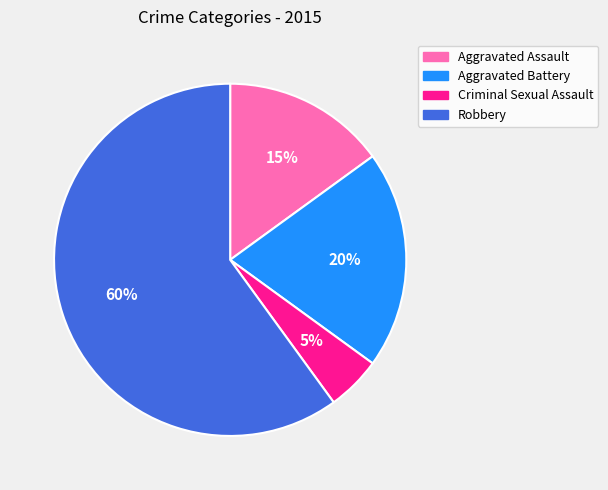

Which slice is the largest?

Robbery